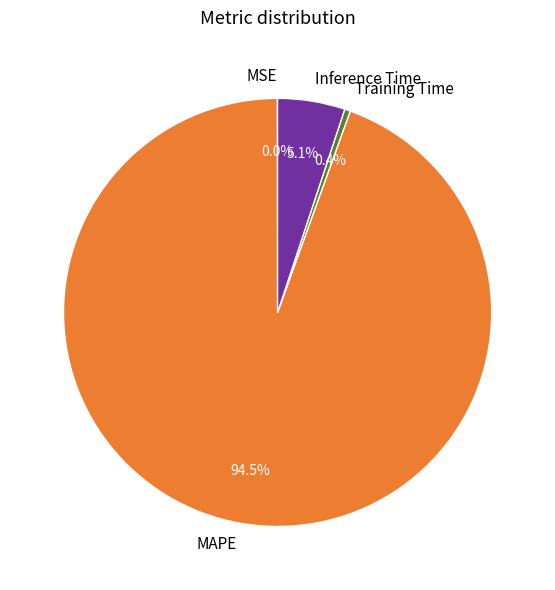

What portion of the pie excludes Inference Time?

94.9%